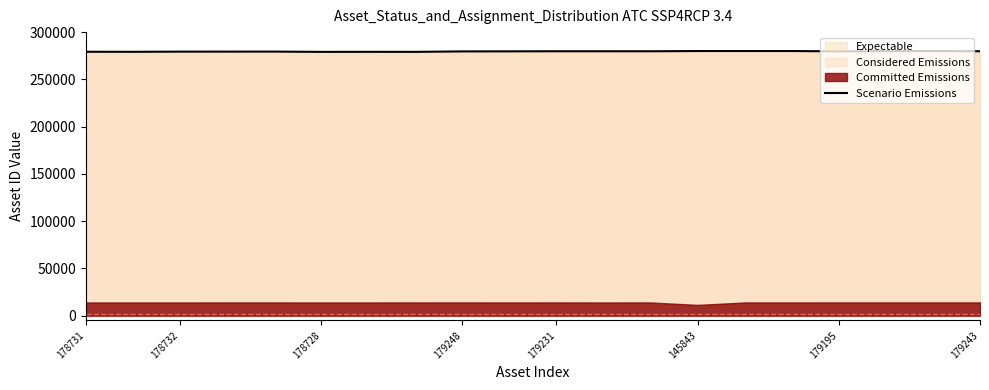

The Scenario Emissions series shows 85616.4 at 179248. True or false?

False